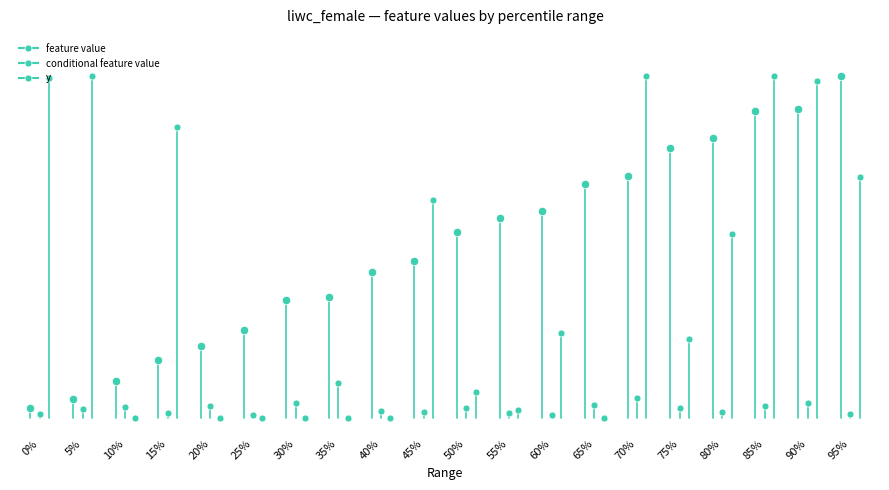

At which category is the sum across all series the highest?

90%